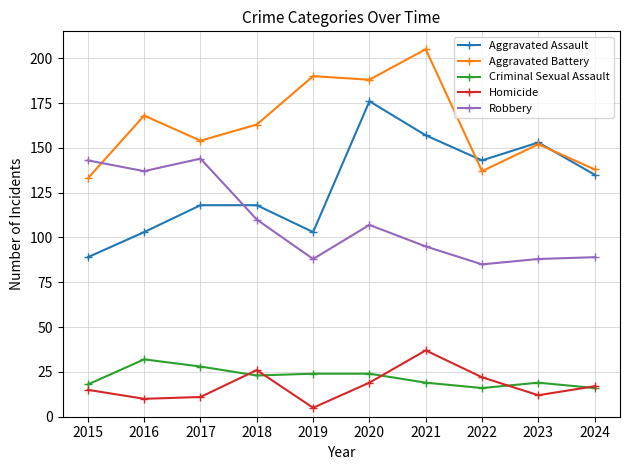

Is it true that Robbery equals 143 at 2015?

True